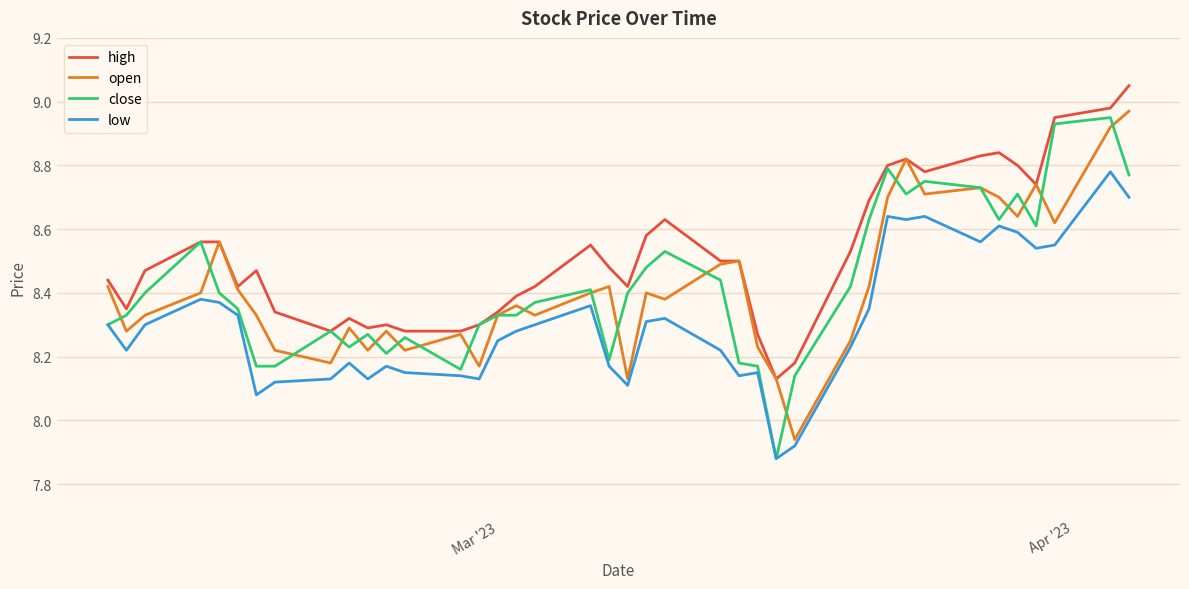

At how many categories does at least one series exceed 8?

40